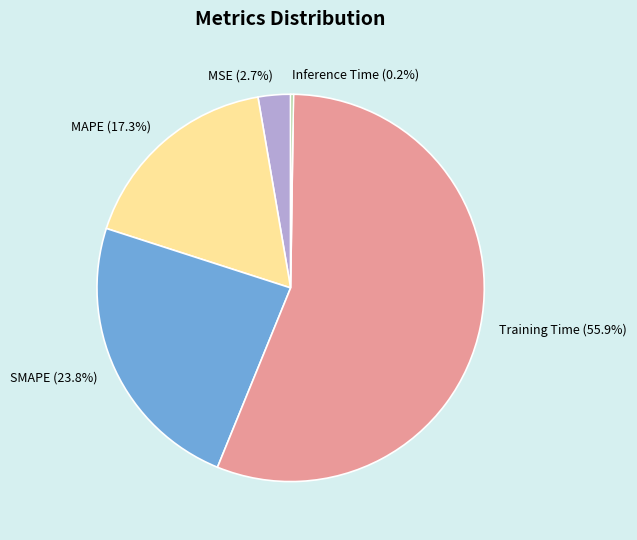

Is it true that MAPE is 6% of the pie?

False